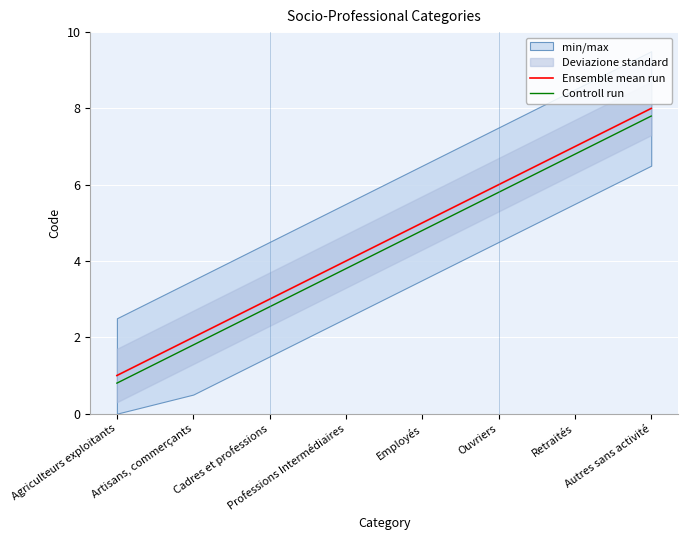

What is the difference between the maximum and second lowest values in the Controll run series?

6.0